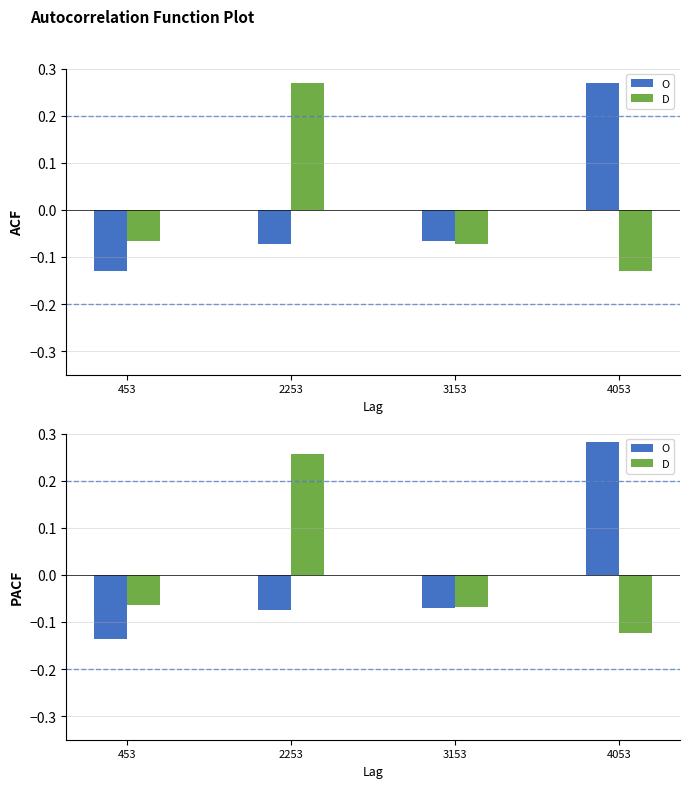

What is the sum of the O values at 453 and 2253?

-0.2